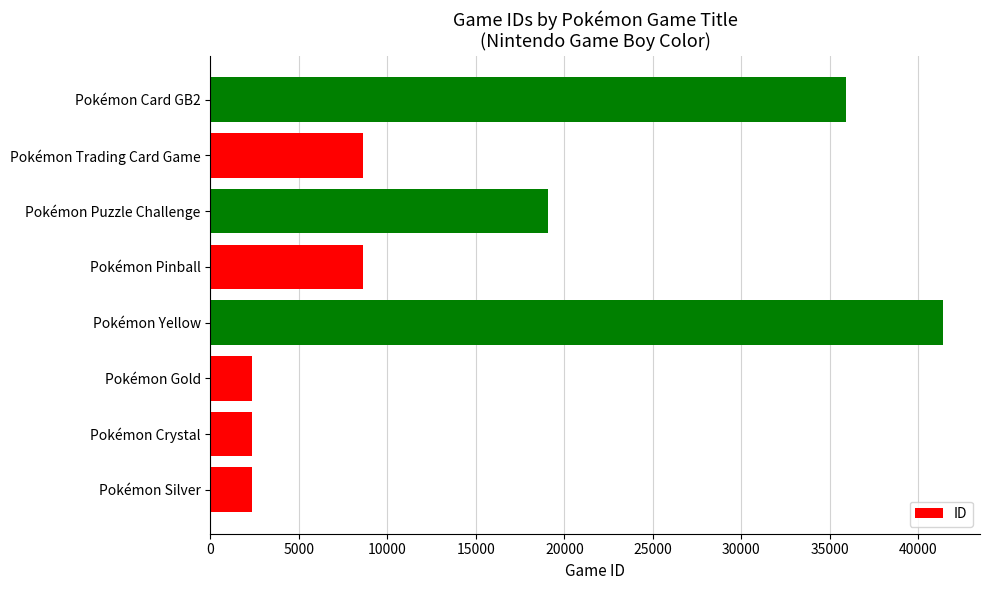

The value at Pokémon Card GB2 is 14690. True or false?

False